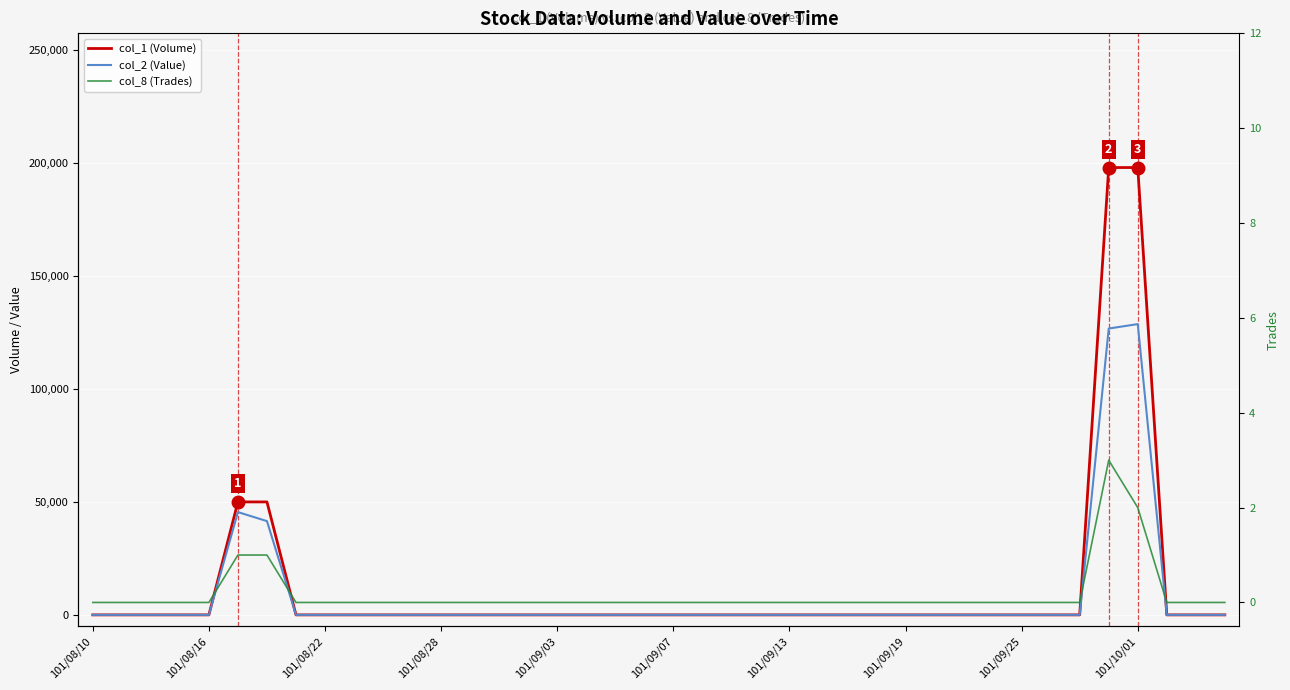

What is the label of the 1st point from the left?

101/08/10